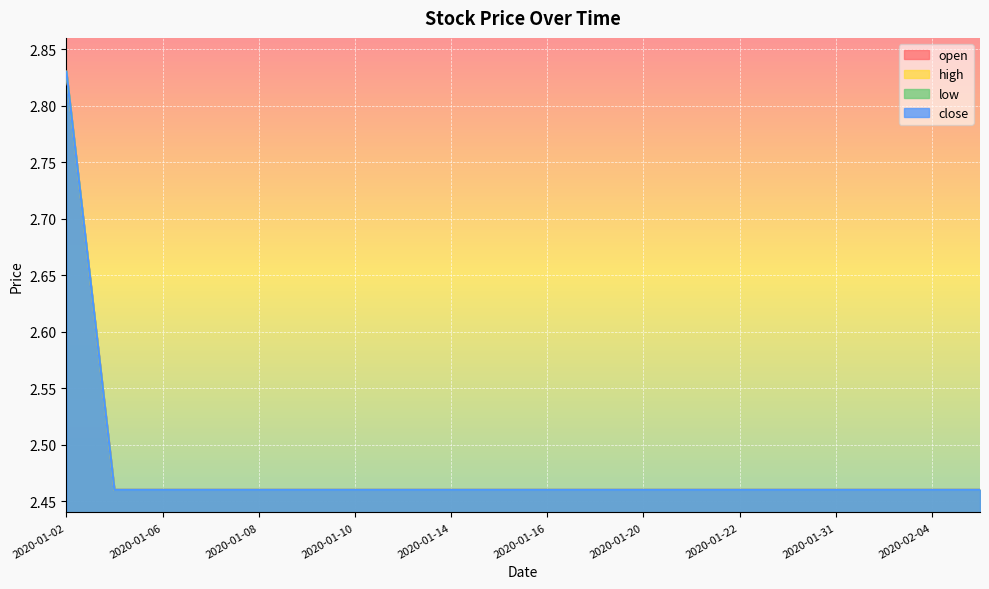

Rank the series by their maximum value, from lowest to highest.

open, high, low, close